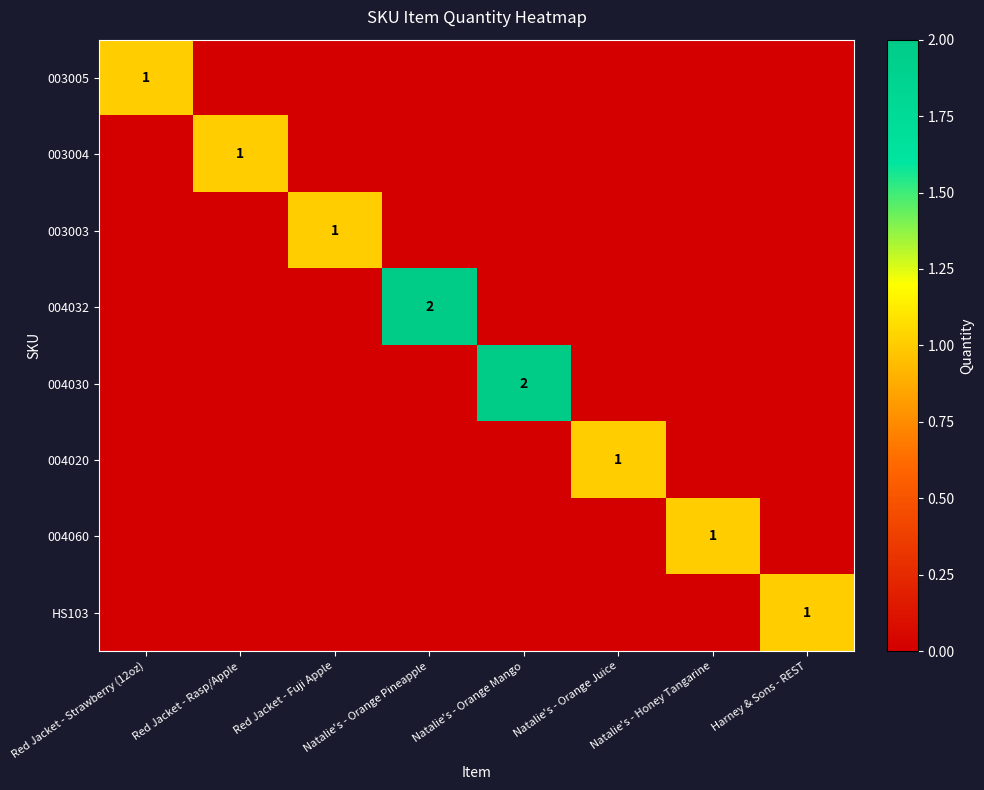

The value of HS103 at Harney & Sons - REST is 2. True or false?

False